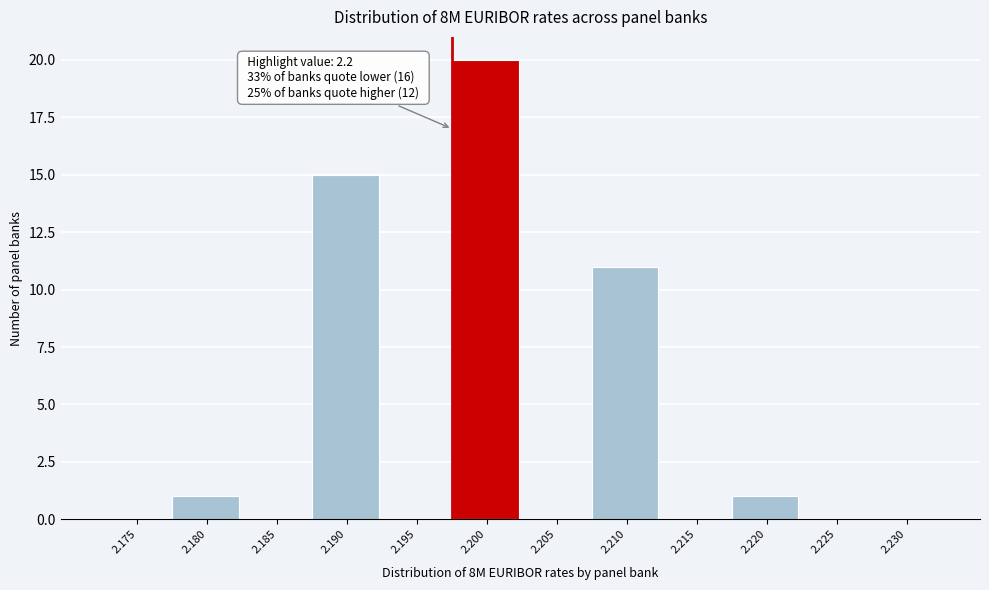

Reading left to right, what are all the values shown in this chart?

2.175=0	2.180=1	2.185=0	2.190=15	2.195=0	2.200=20	2.205=0	2.210=11	2.215=0	2.220=1	2.225=0	2.230=0